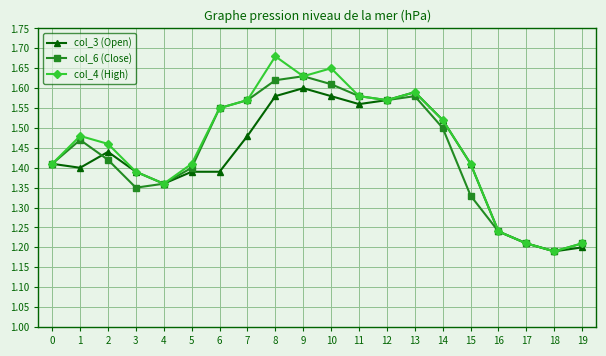

Is it true that col_4 (High) equals 2.4 at 3?

False